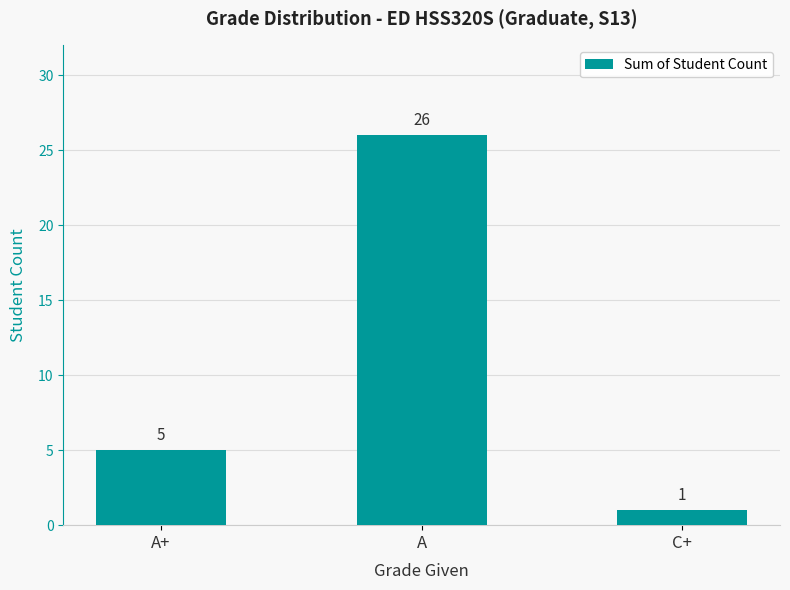

Rank the categories by value from lowest to highest.

C+, A+, A